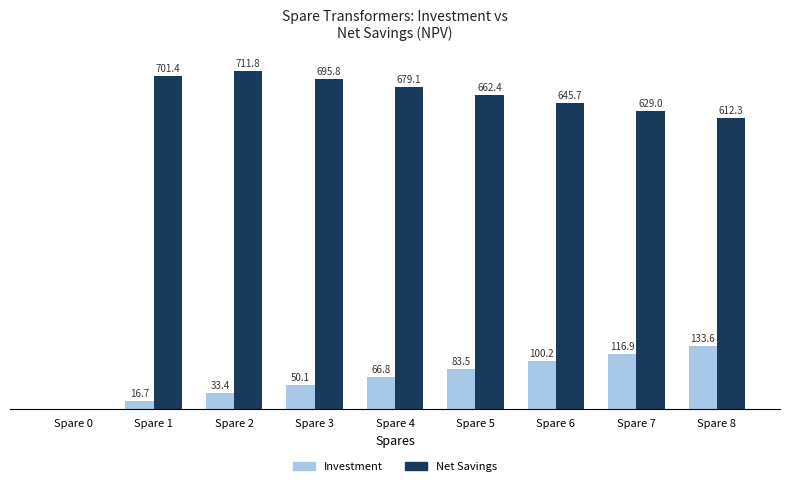

Which series has the largest total across all categories?

Net Savings